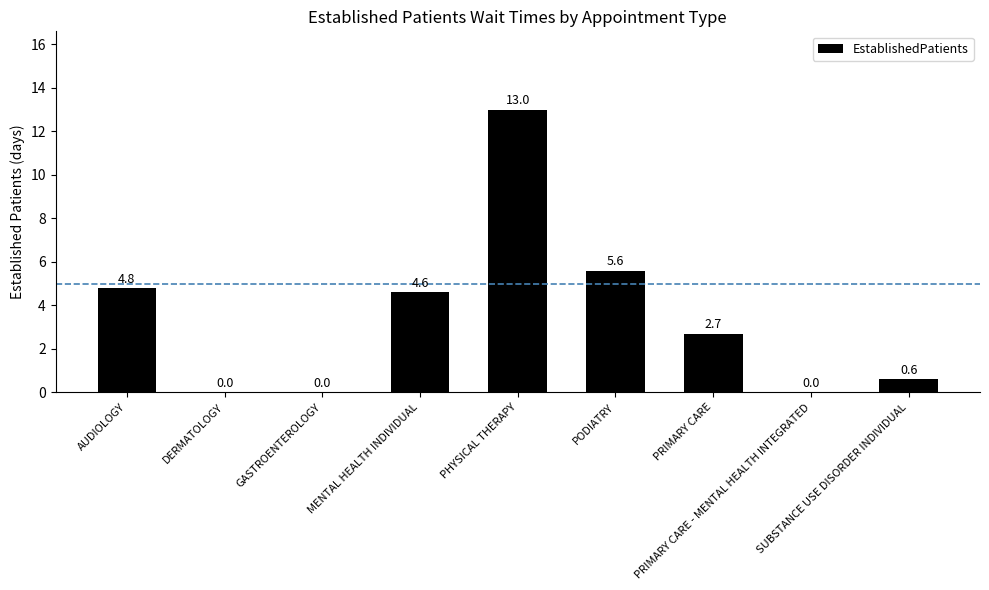

What is the maximum value shown in the chart?

13.0